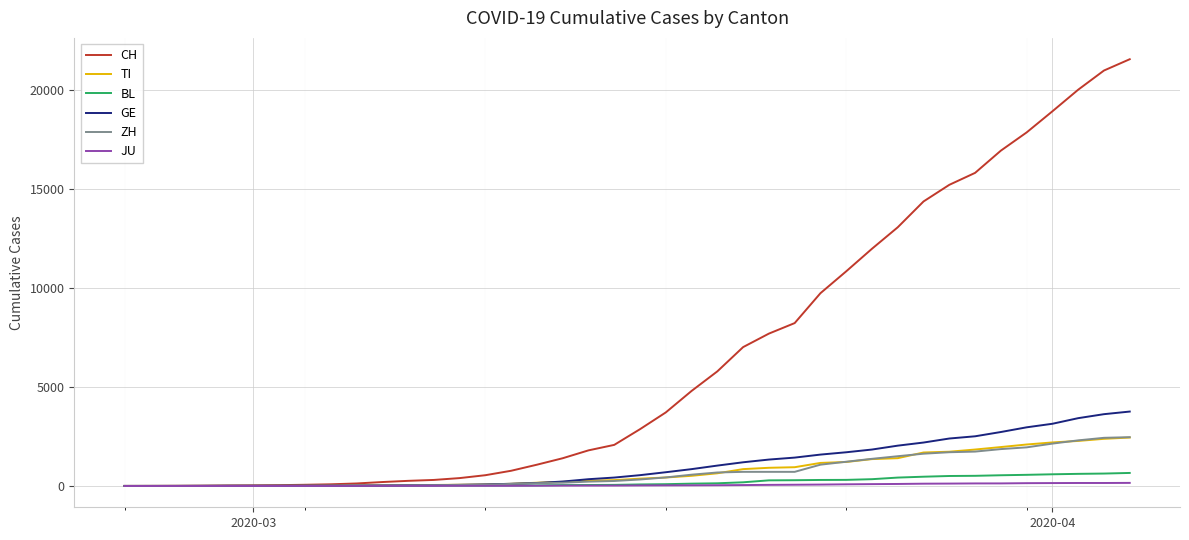

Which series has the largest range (max minus min)?

CH